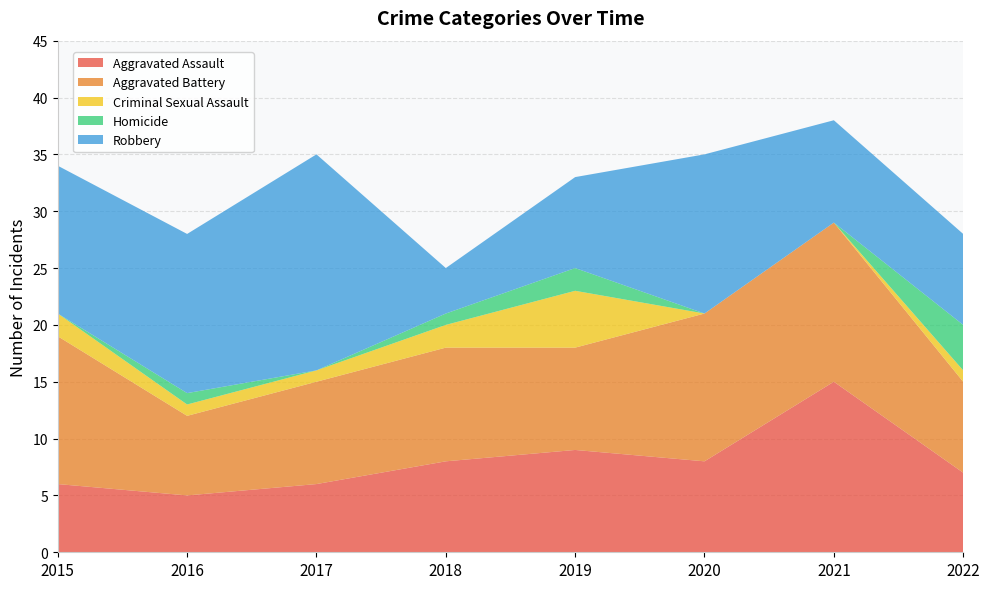

Reading left to right, extract all data points from this chart.

Aggravated Assault: 6	5	6	8	9	8	15	7
Aggravated Battery: 13	7	9	10	9	13	14	8
Criminal Sexual Assault: 2	1	1	2	5	0	0	1
Homicide: 0	1	0	1	2	0	0	4
Robbery: 13	14	19	4	8	14	9	8